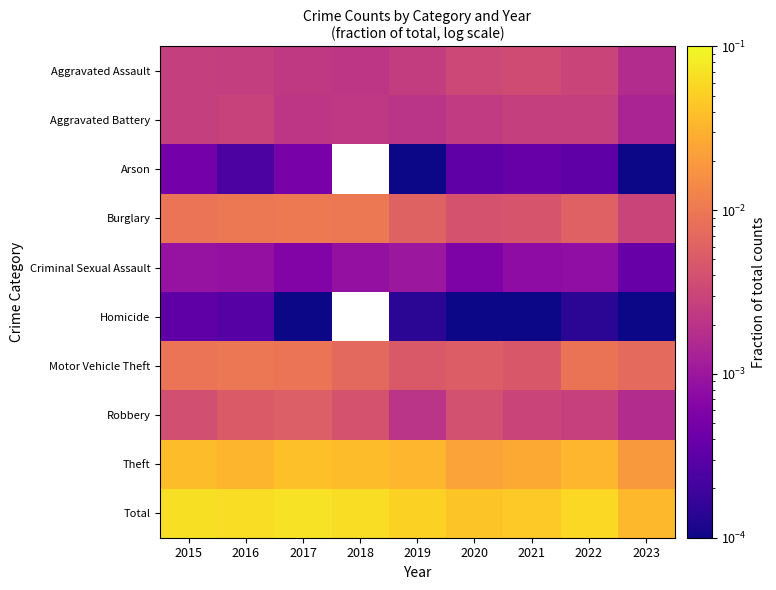

At how many categories does at least one series exceed 0?

9